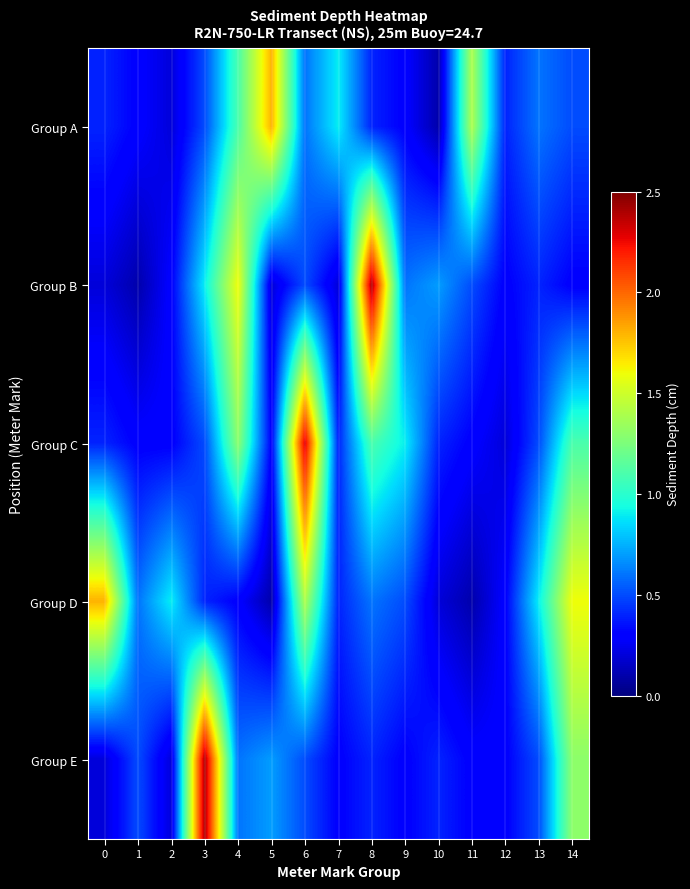

What is the maximum value shown in the chart?

2.4